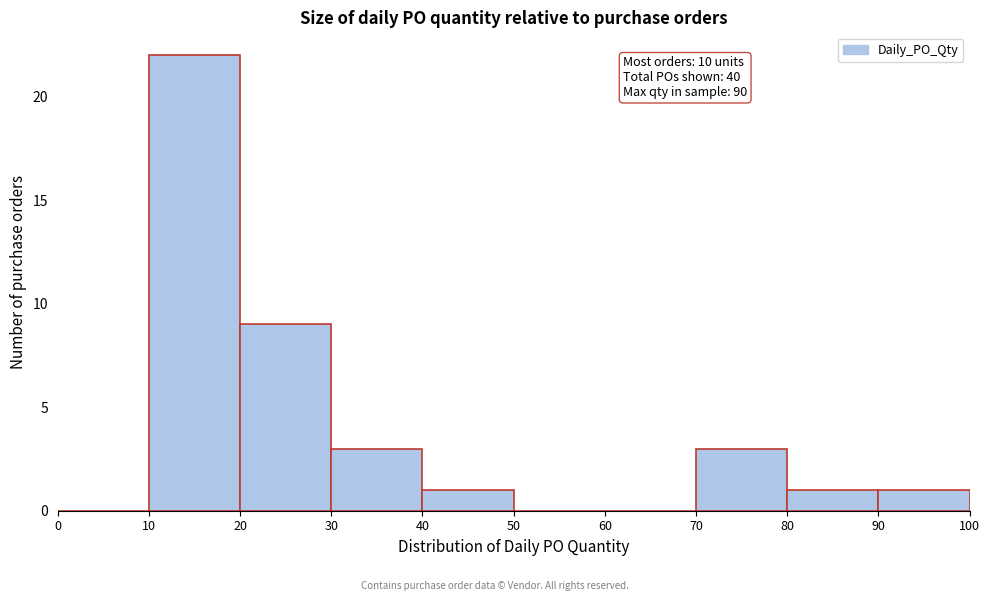

Which range on the x-axis has the tallest bar?

10 to 20